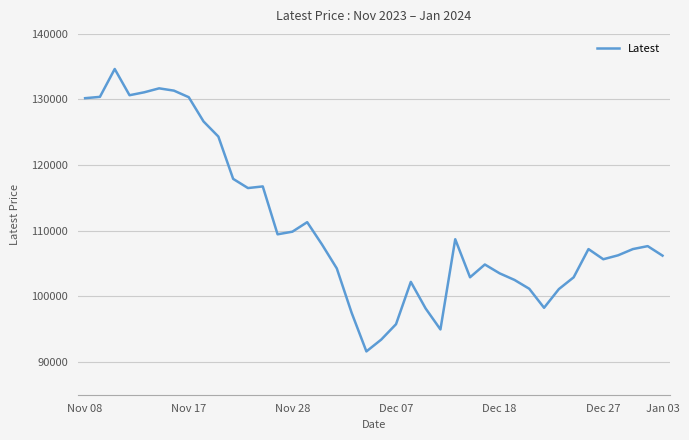

What is the smallest value displayed?

91600